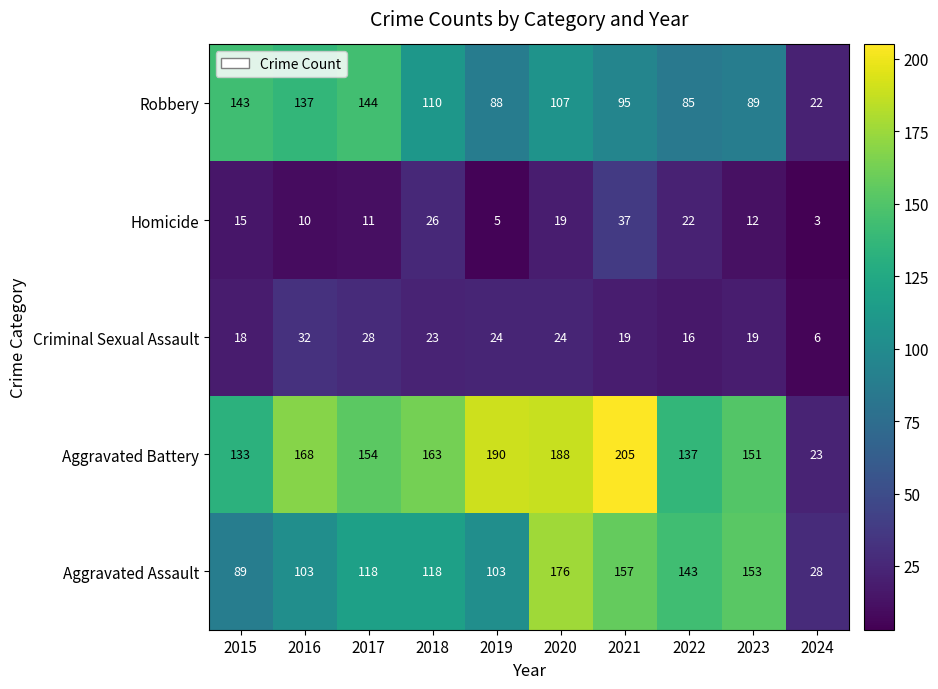

Which series has the widest spread of values?

Aggravated Battery